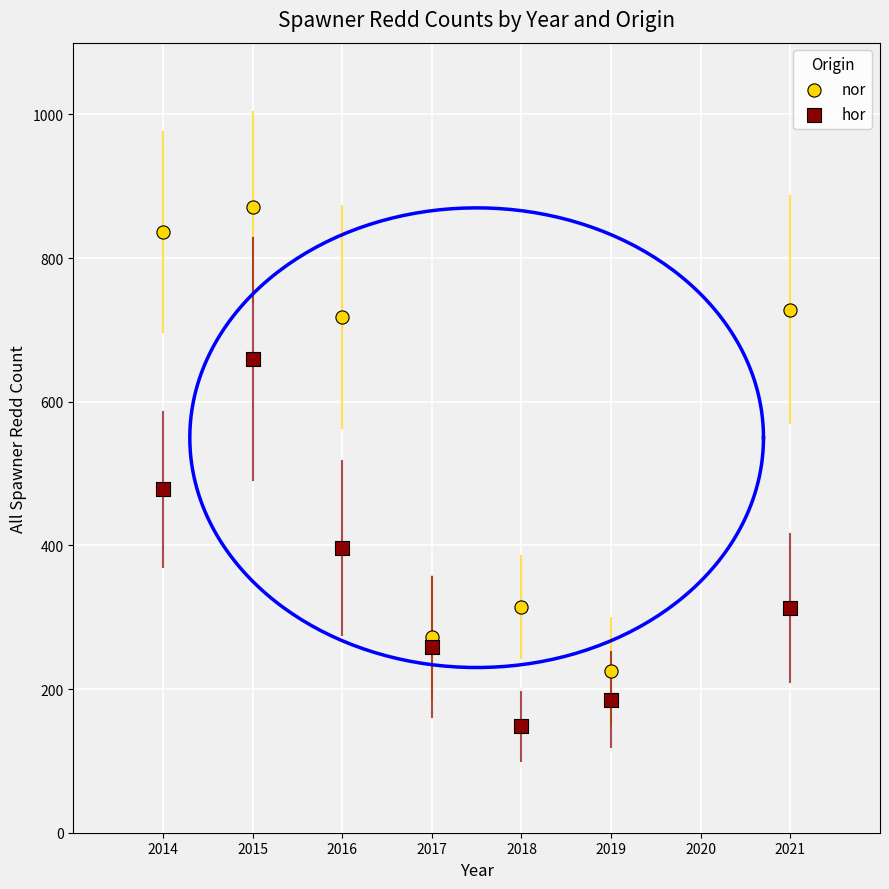

What are all the series names shown in the legend?

nor, hor